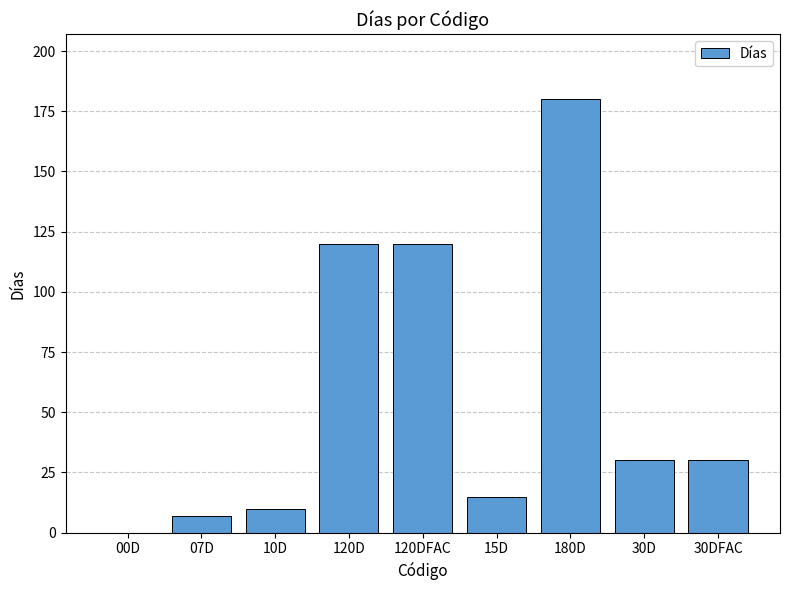

What is the greatest value displayed?

180